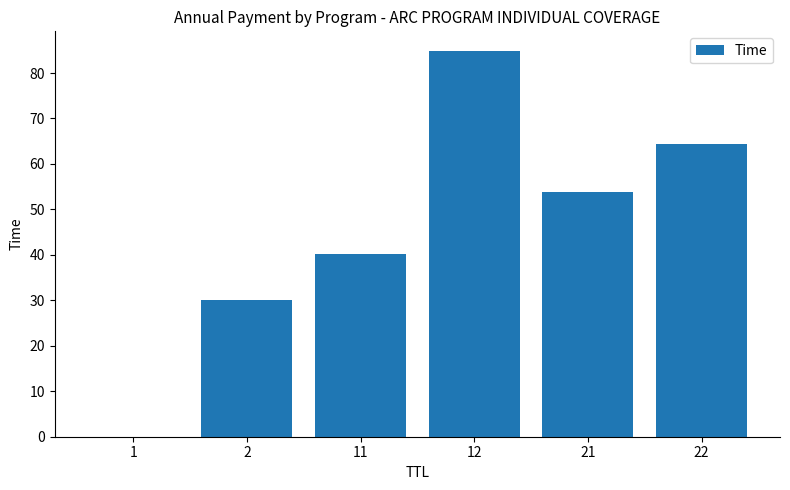

Read the value at 22.

64.4